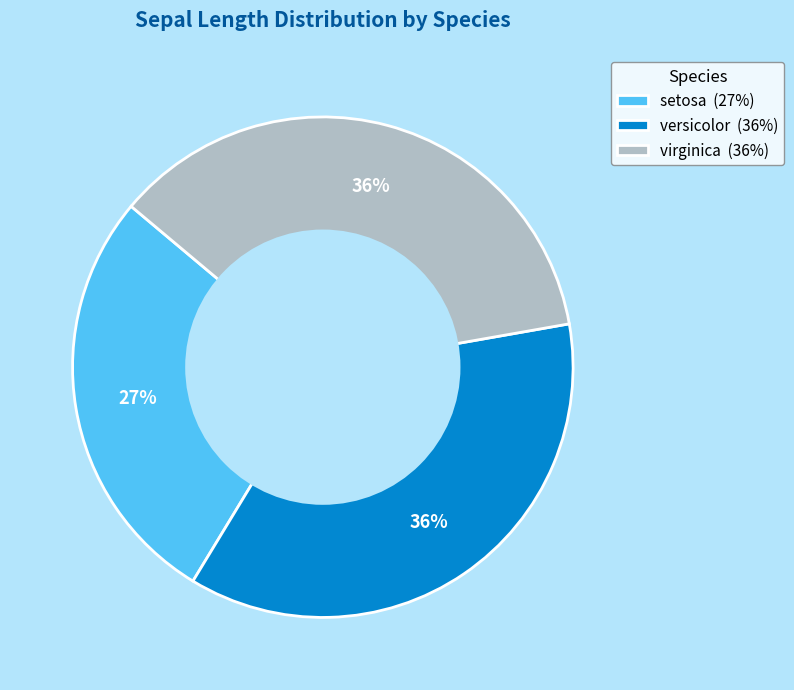

What percentage is the versicolor slice, to the nearest percent?

36%